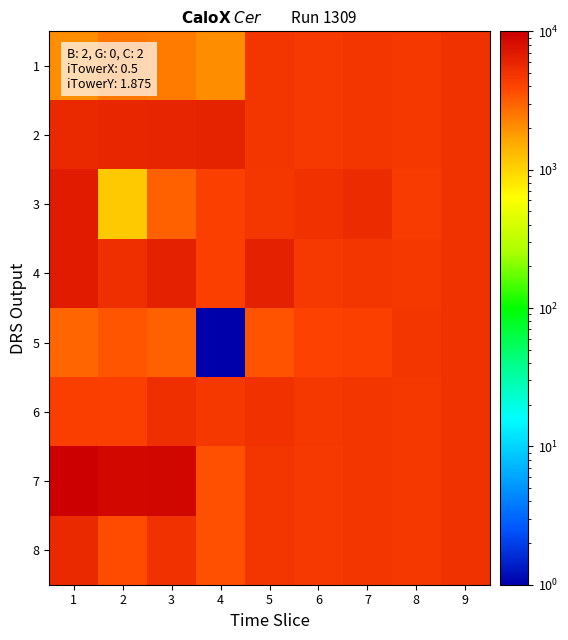

What is the spread (max minus min) of values at 5?

2900.3